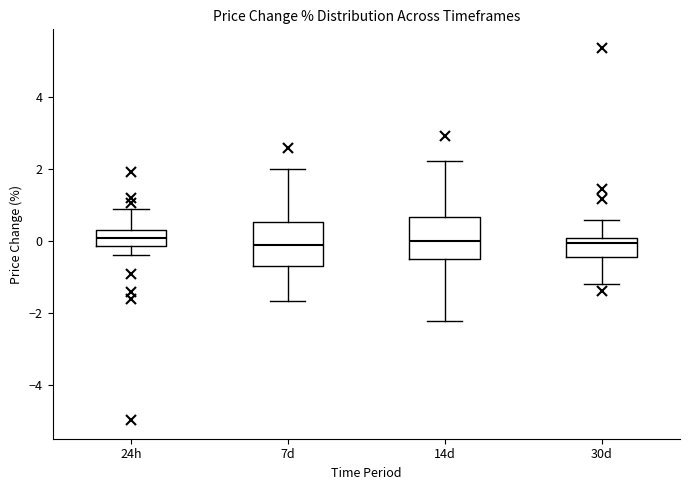

Where does the lower whisker of the box for 7d end on the y-axis? The values are not printed on the chart, so give them approximately, as read against the axis.

-1.6